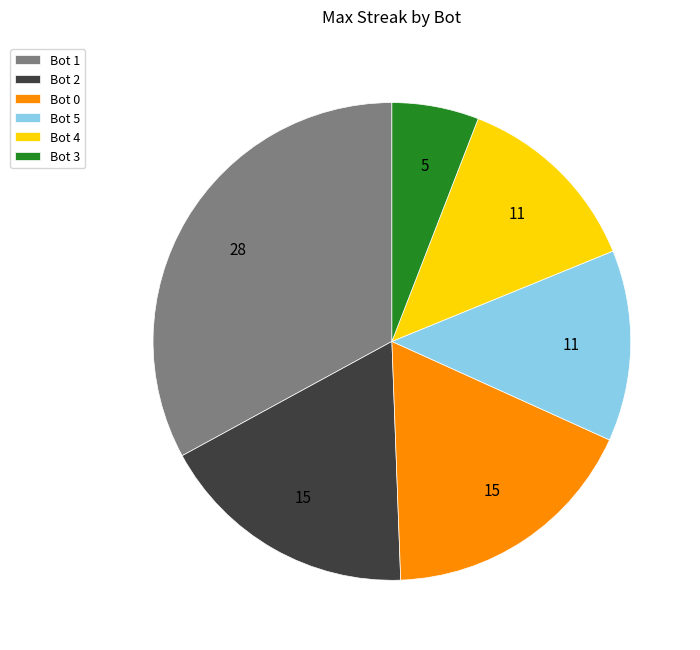

How many slices are in this pie chart?

6